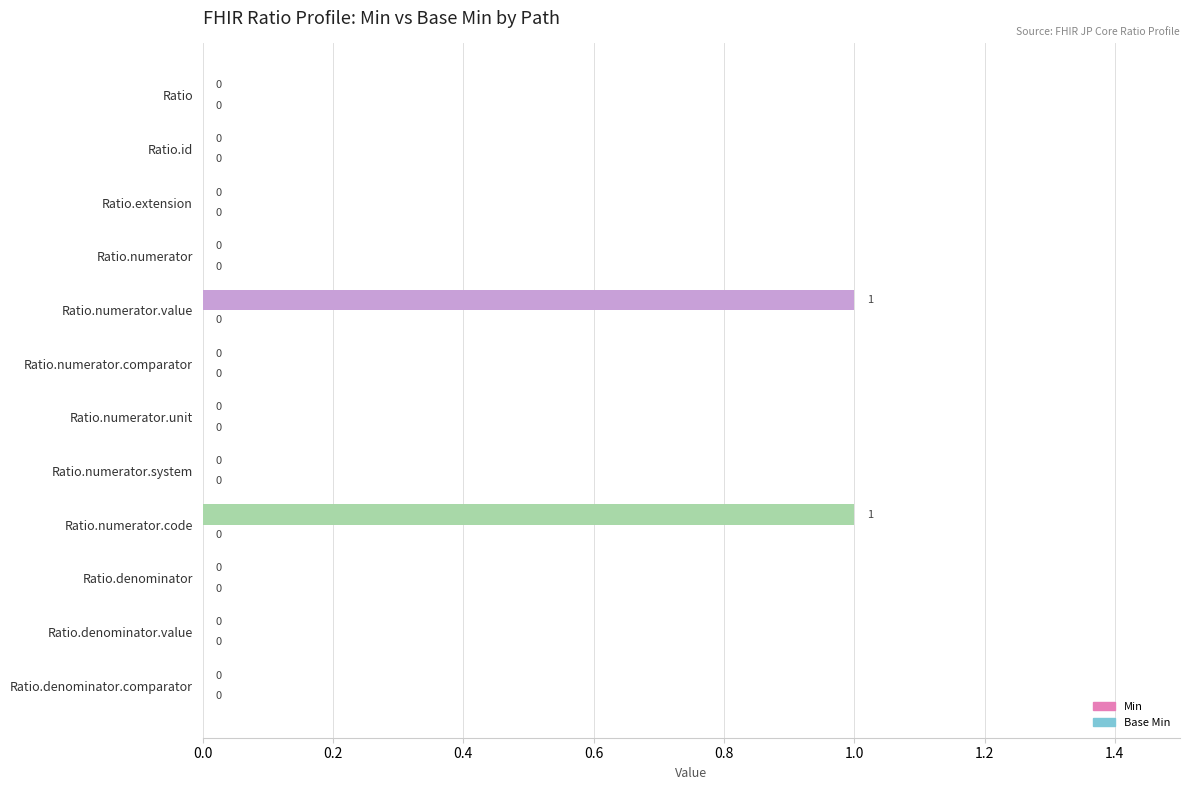

Reading top to bottom, list all the values displayed in this chart.

Ratio=0	Ratio.id=0	Ratio.extension=0	Ratio.numerator=0	Ratio.numerator.value=1	Ratio.numerator.comparator=0	Ratio.numerator.unit=0	Ratio.numerator.system=0	Ratio.numerator.code=1	Ratio.denominator=0	Ratio.denominator.value=0	Ratio.denominator.comparator=0